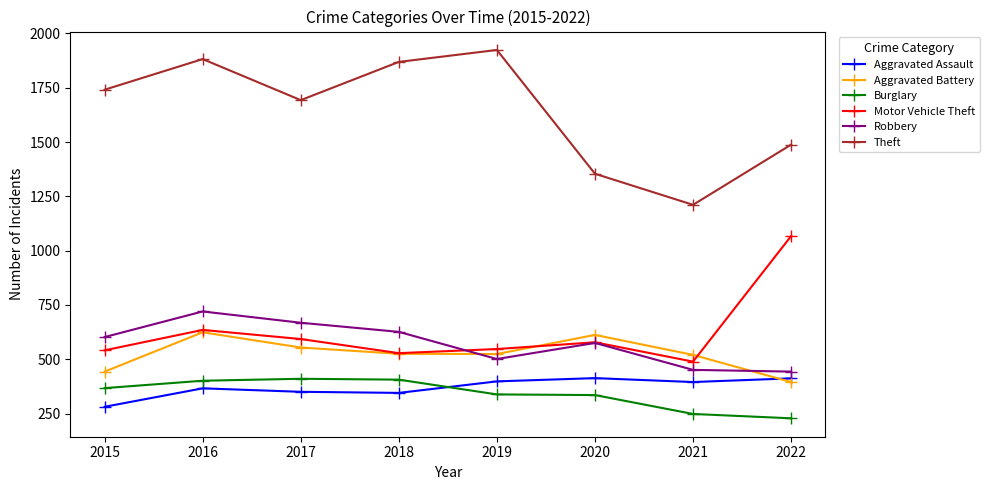

Count the number of data series in this chart.

6